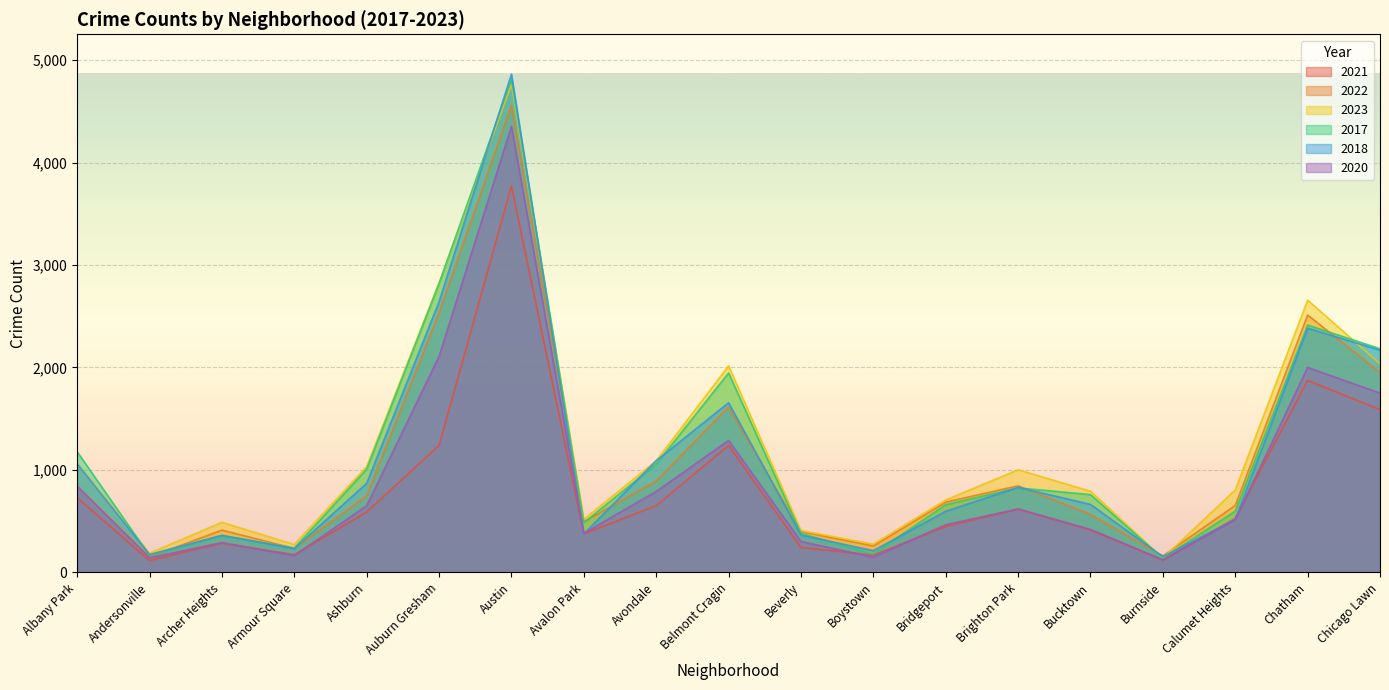

How many distinct data groups are displayed?

6